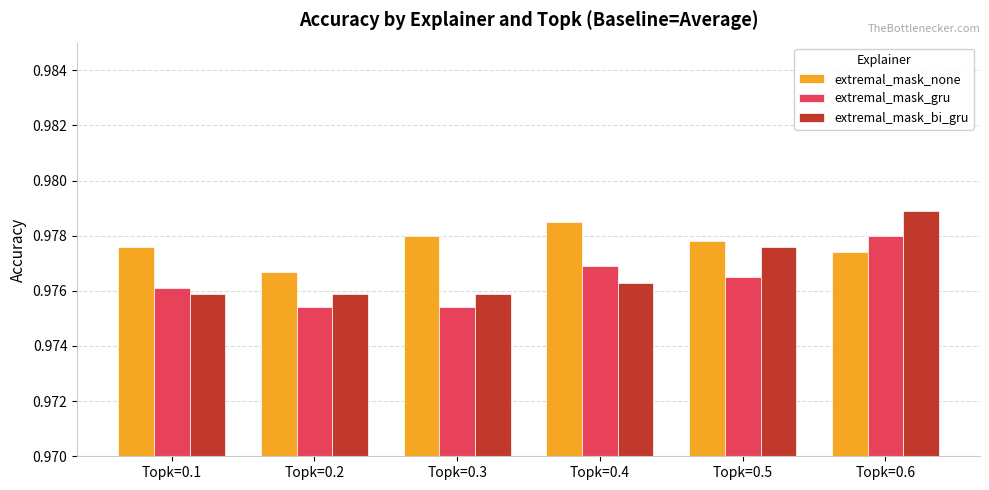

At which category is the sum across all series the highest?

Topk=0.6